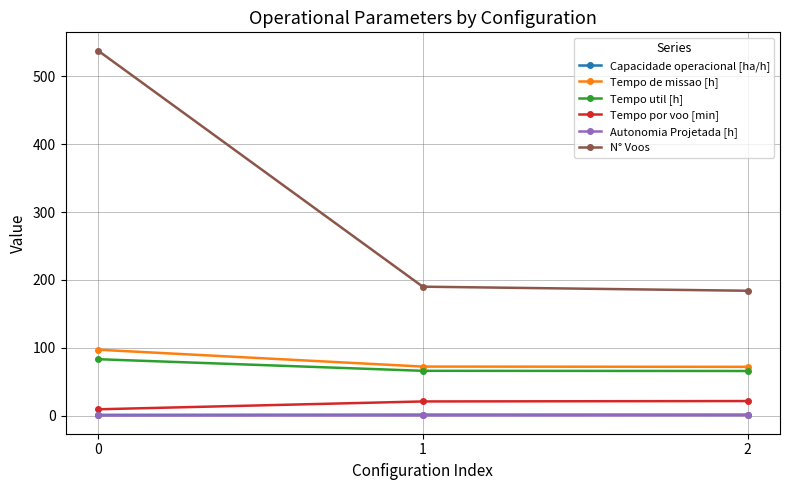

At how many categories does at least one series exceed 137?

3